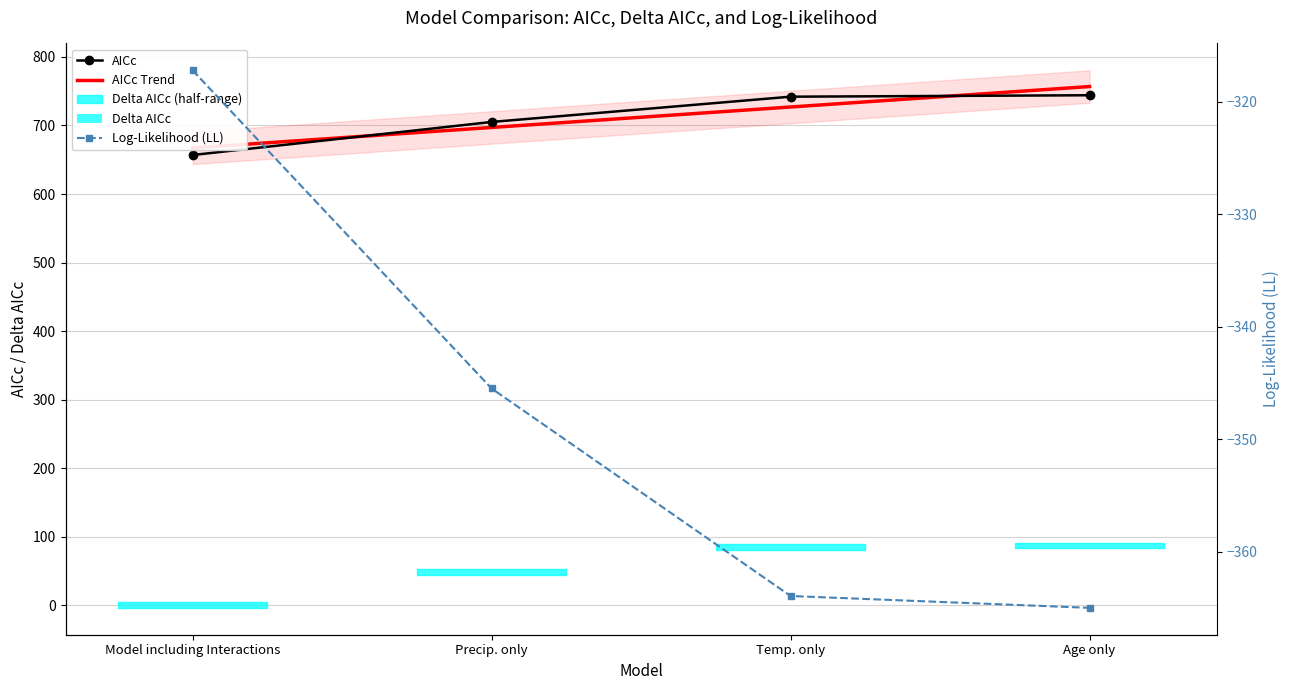

At which label does Delta_AICc first exceed 85?

Temp. only